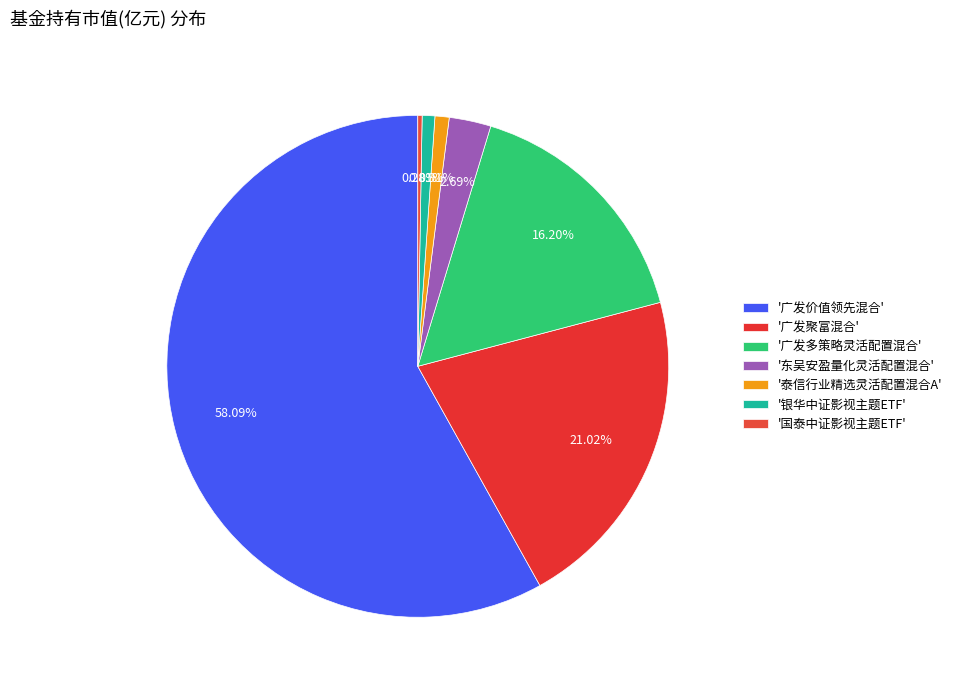

Is there a majority slice in this chart?

Yes